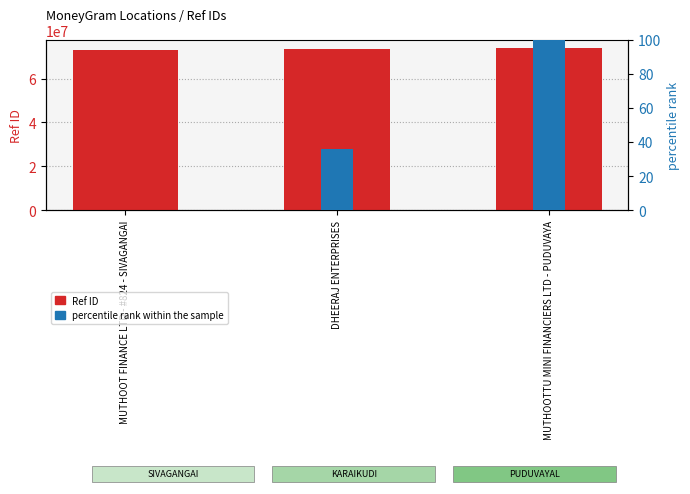

The Ref series shows 127893748.9 at DHEERAJ ENTERPRISES. True or false?

False